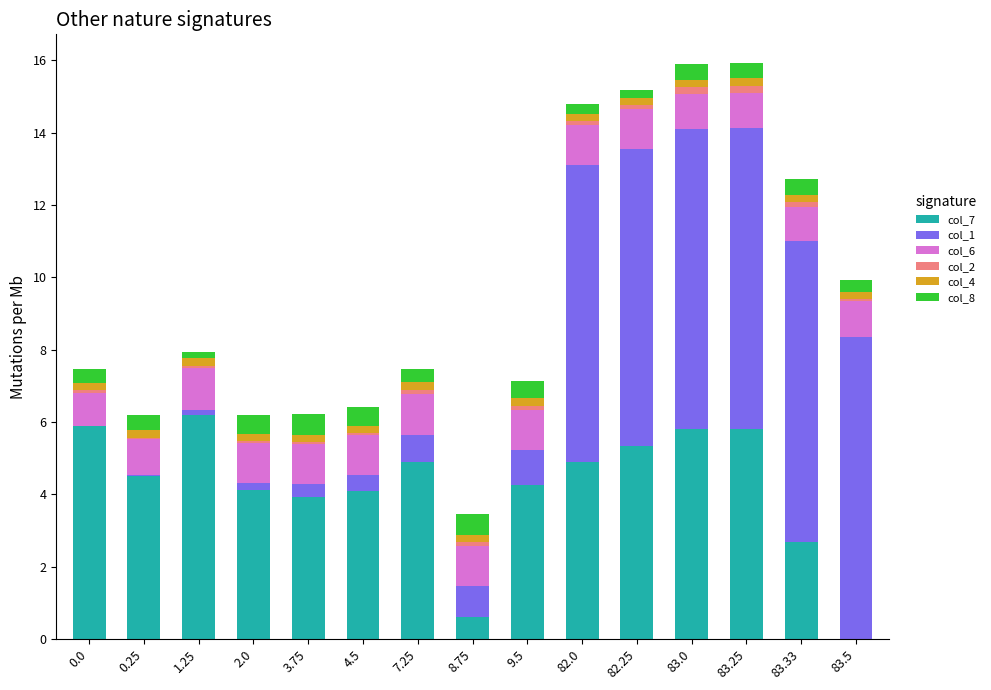

What is the sum of all col_7 values?

63.0